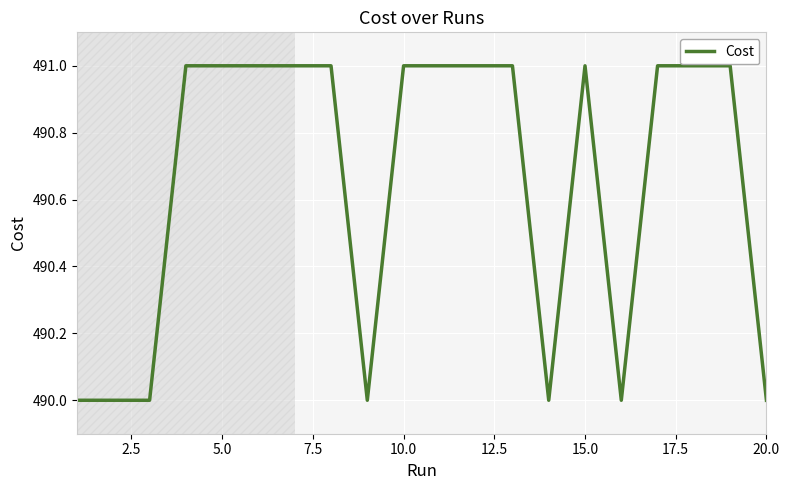

What is the difference between the maximum and minimum values?

1.0